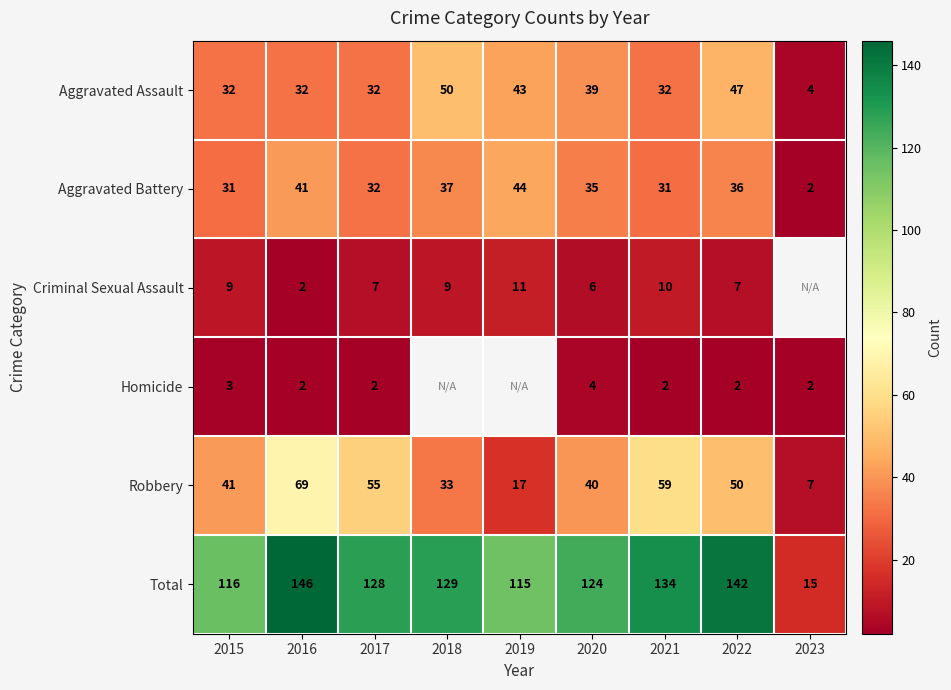

What is the difference between the Robbery values at 2022 and 2020?

10